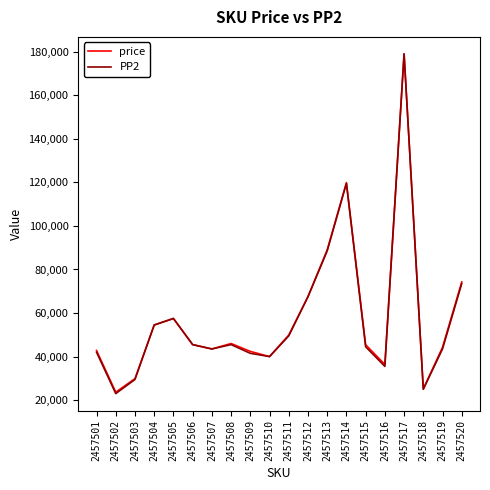

At which label is price closest to 101324?

2457513